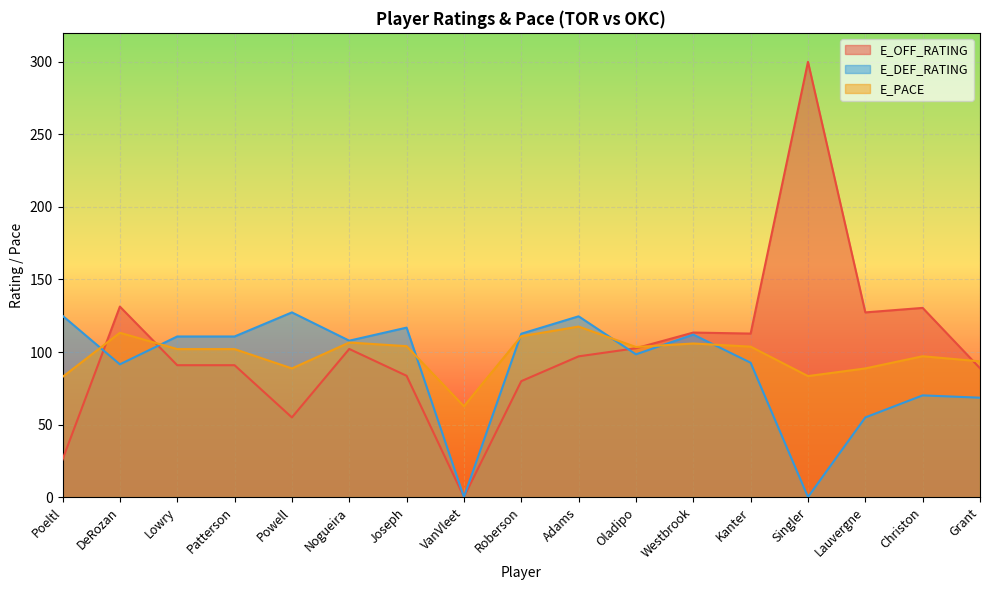

Count the number of categories in the chart.

17